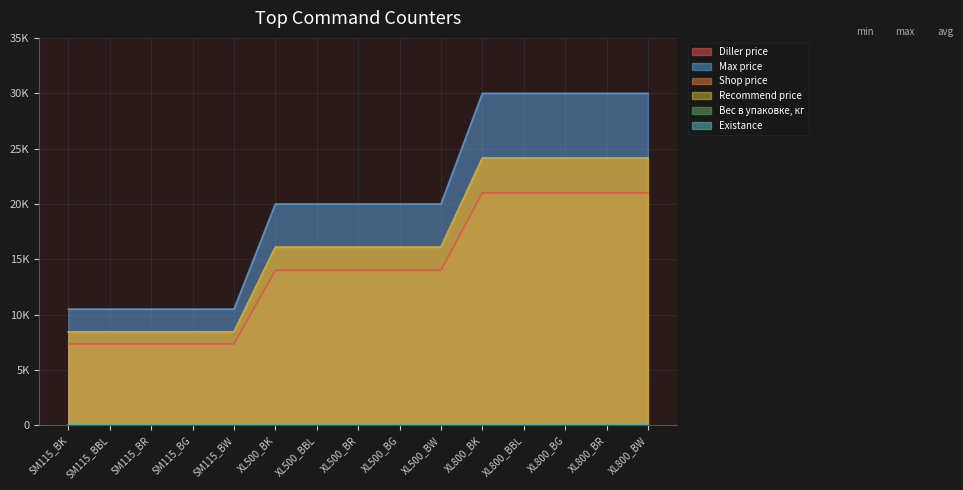

Does the chart display data point markers on the line(s)?

No